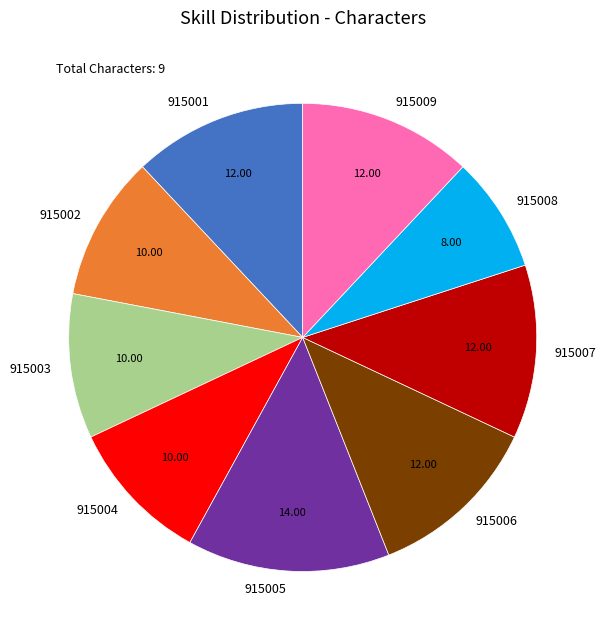

Do 915003 and 915004 together represent more than half of the pie?

No